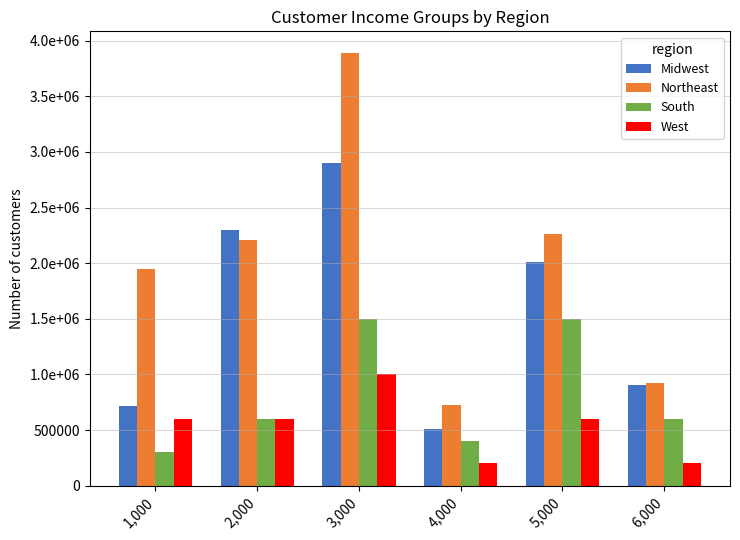

What is the sum of all Northeast values?

11959999